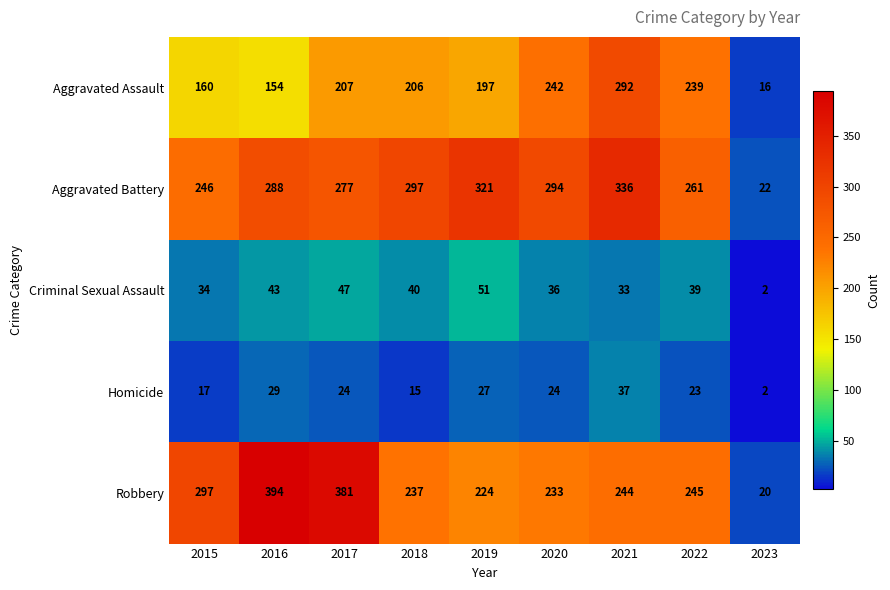

What is the difference between the maximum and minimum values in the Aggravated Assault series?

276